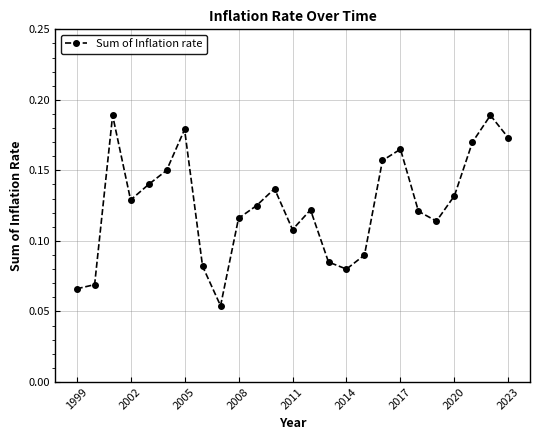

What is the sum of all values?

3.1